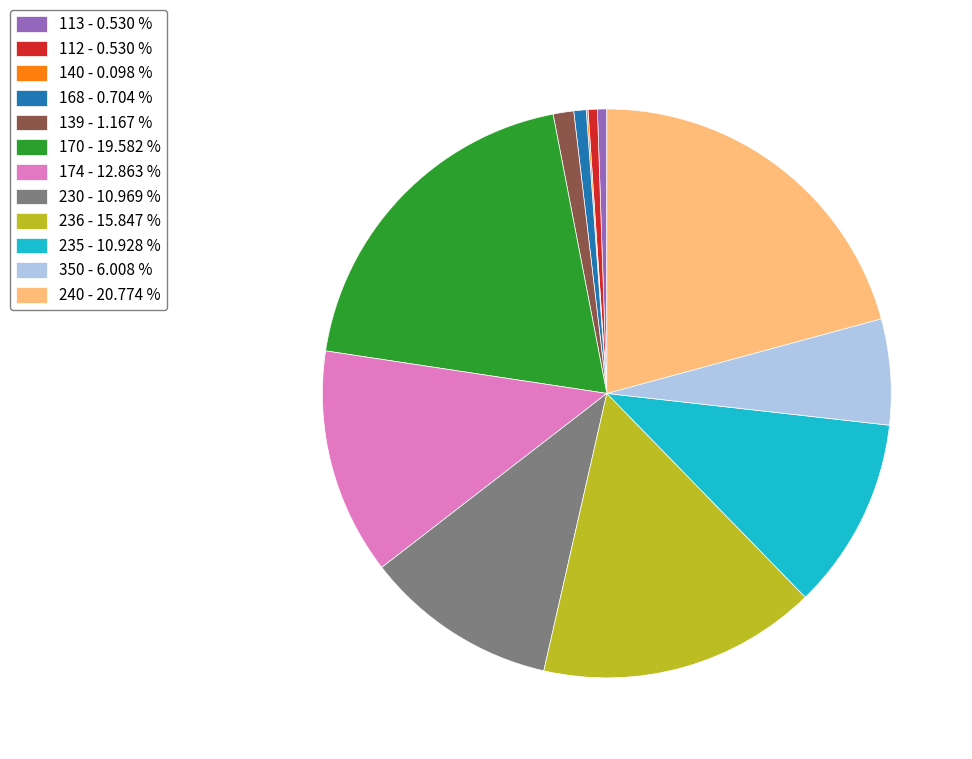

What is the ratio of the value at 236 - 15.847 % to the value at 230 - 10.969 %?

1.4